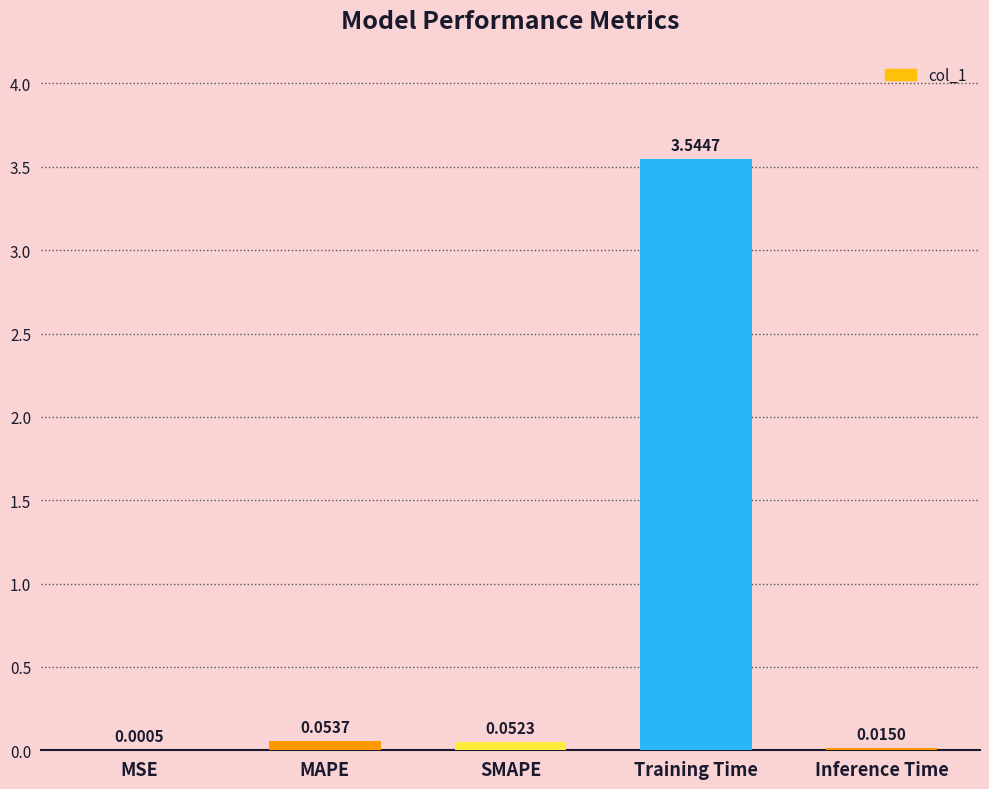

Does the chart contain stacked bars?

No